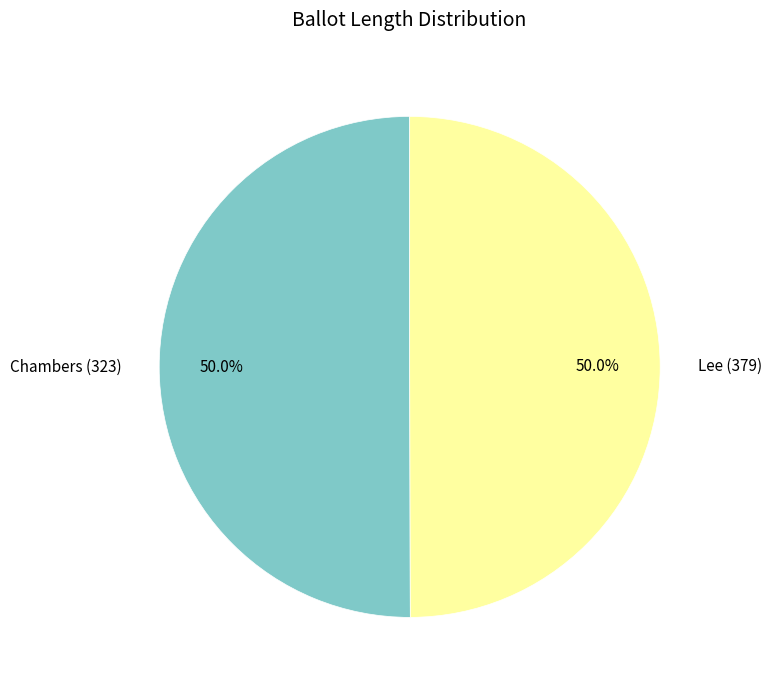

Combined, do Lee (379) and Chambers (323) account for over 50%?

Yes